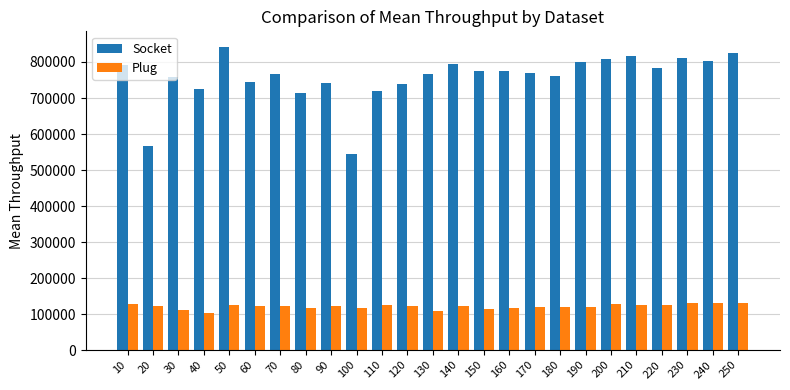

How many bars are there in total?

50